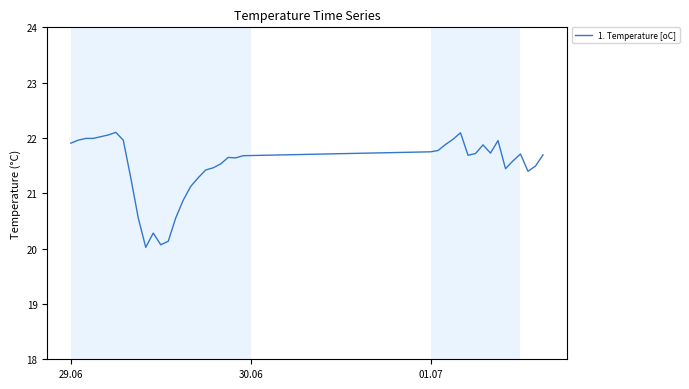

What is the sum of all values?

859.3